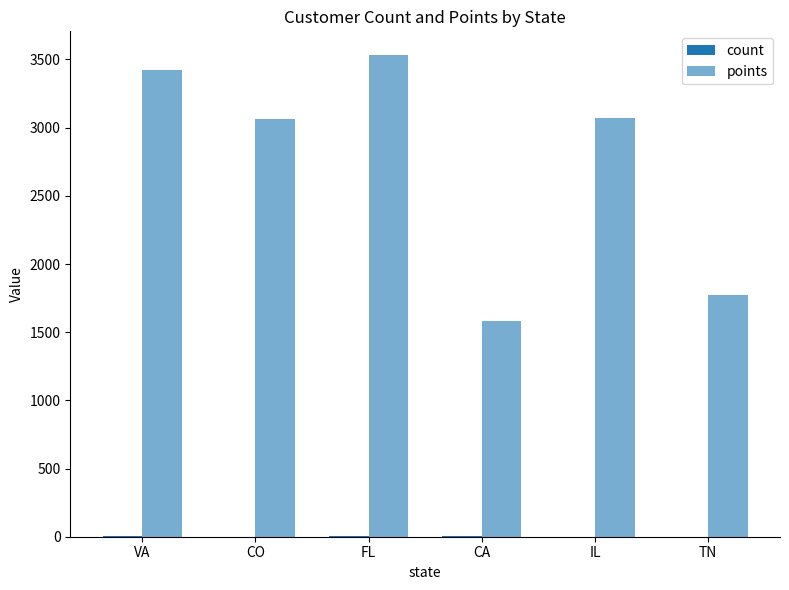

What is the label of the 5th bar from the right?

CO